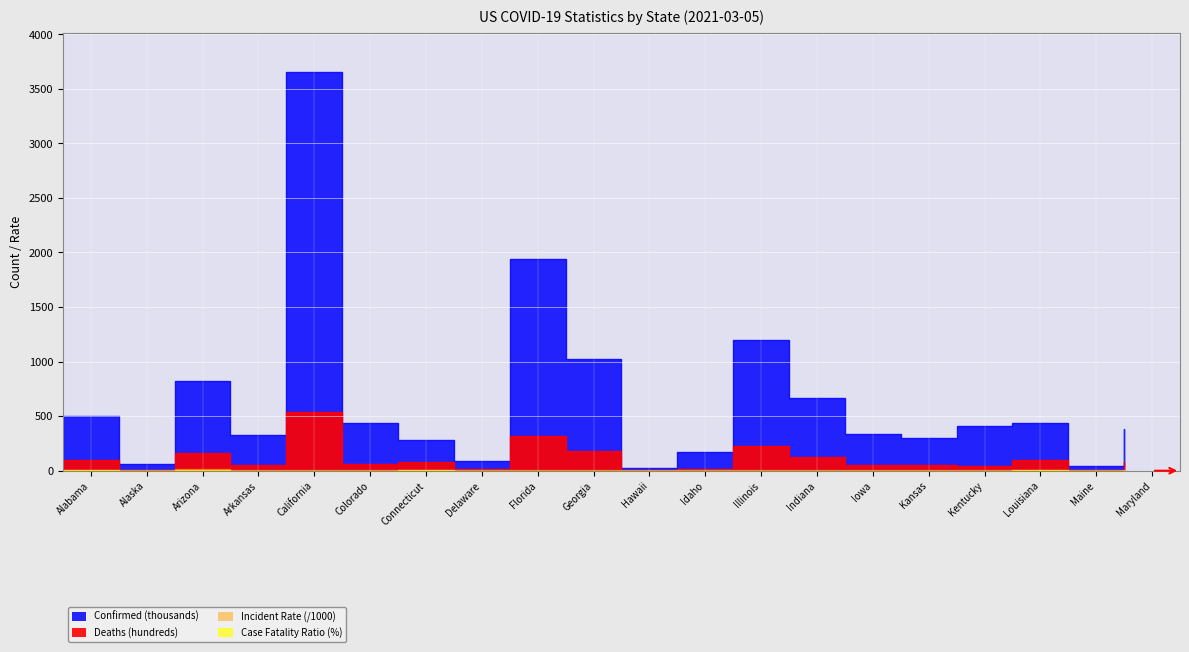

At which category does Case_Fatality_Ratio reach its first local valley?

Alaska